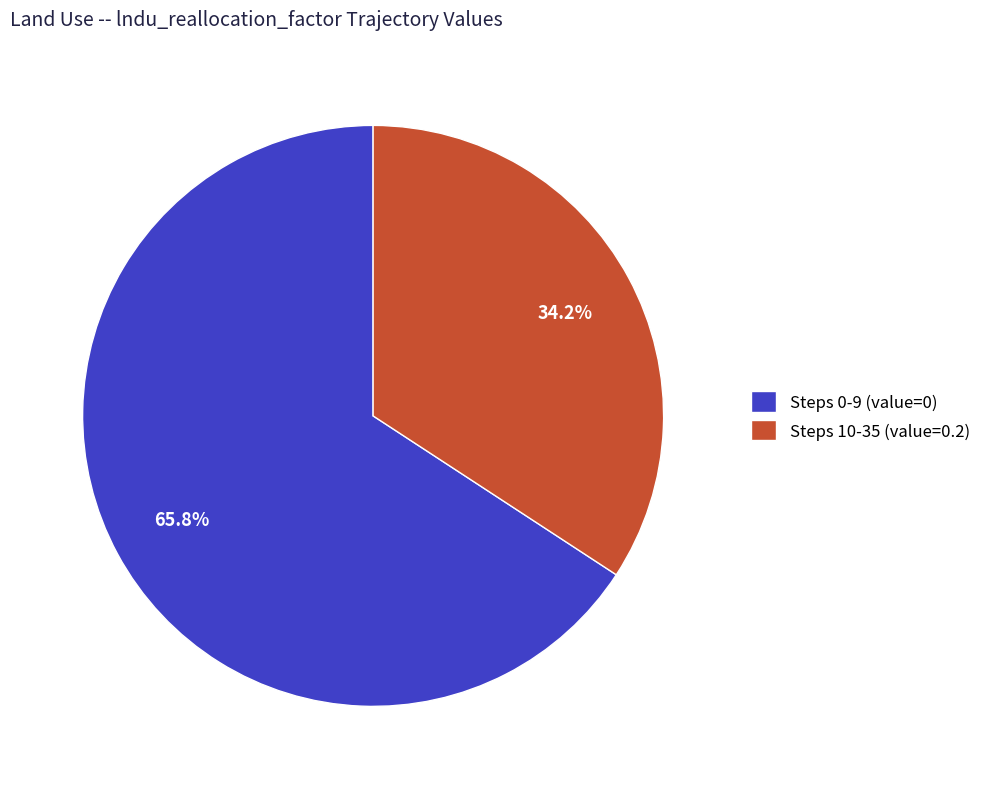

What percentage is NOT represented by Steps 0-9 (value=0)?

34.2%